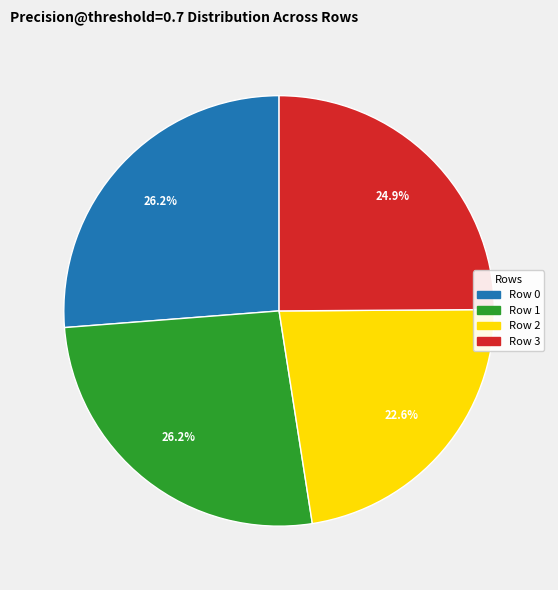

Which category has the smallest portion of the pie?

Row 2